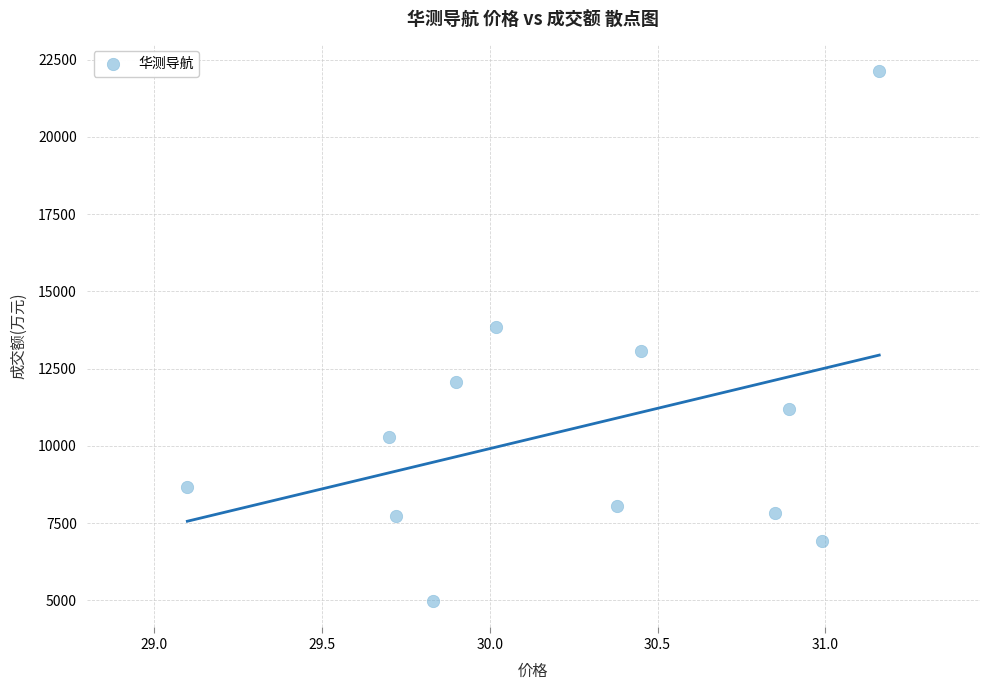

What Y value in the scatter plot is closest to 13556?

13832